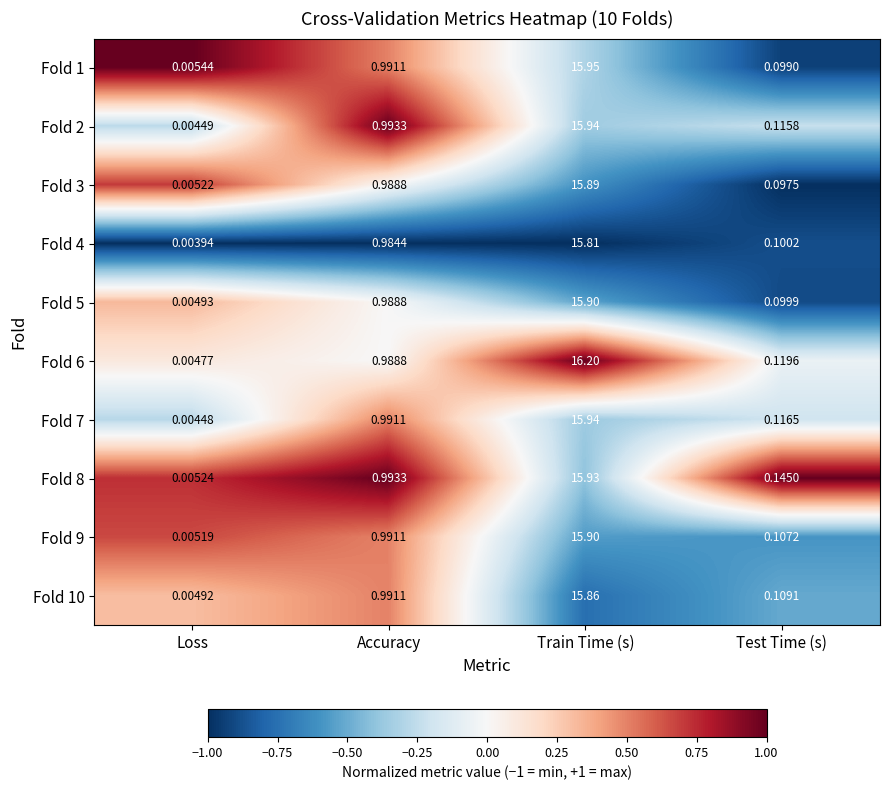

How many categories are shown in the chart?

4